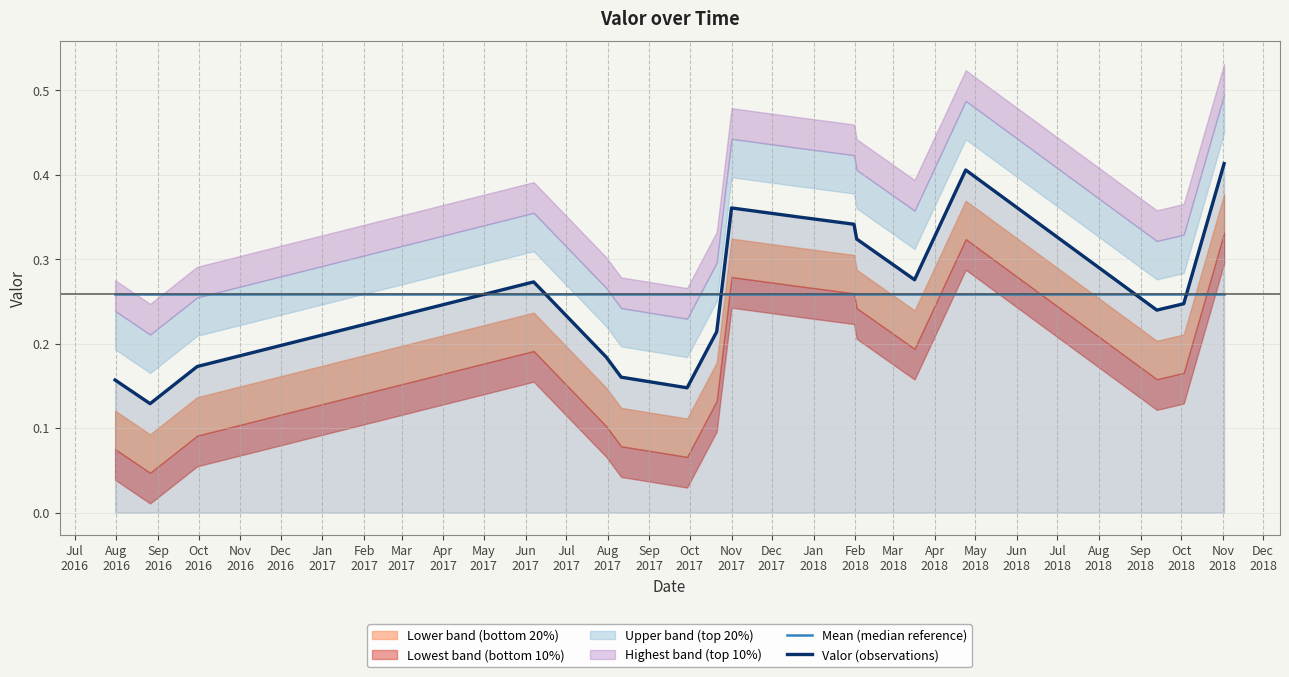

After their last crossing, which series has the higher values: Mean (median reference) or Valor (observations)?

Valor (observations)